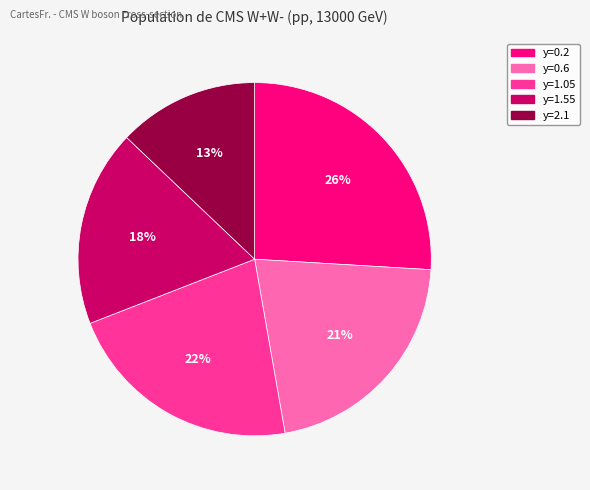

Rank the categories by value from lowest to highest.

y=2.1, y=1.55, y=0.6, y=1.05, y=0.2